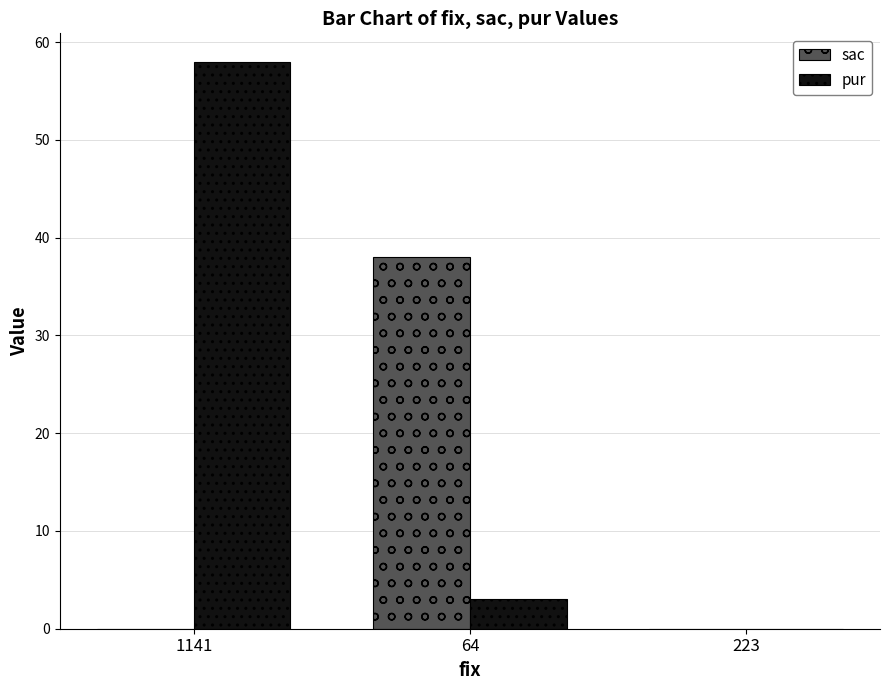

Does the chart contain stacked bars?

No